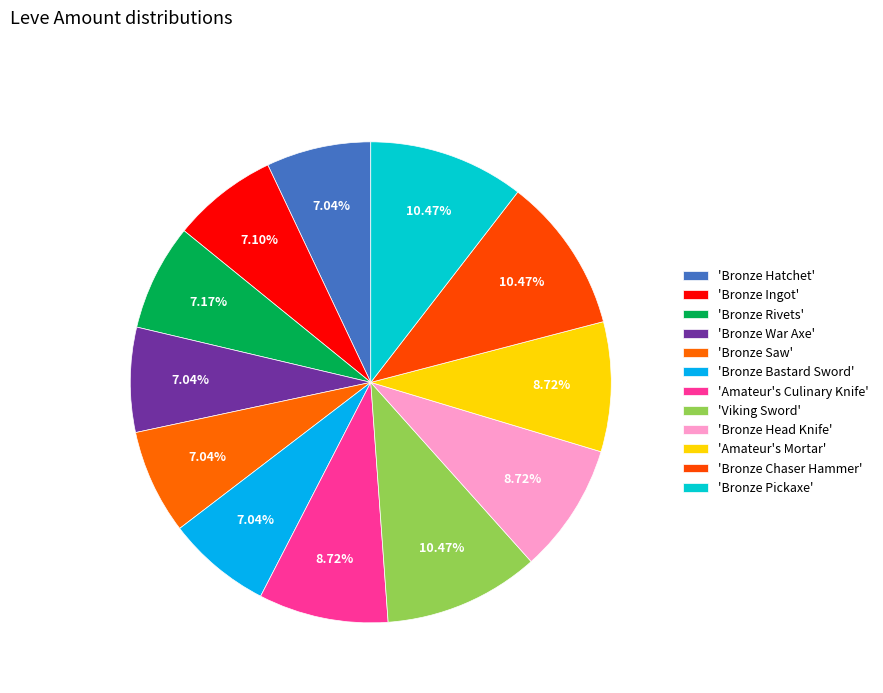

What is the smallest slice in the pie chart?

Bronze Hatchet